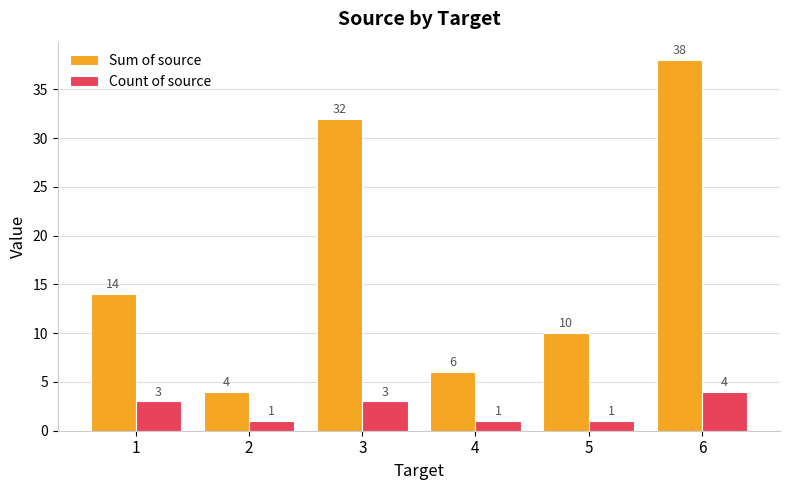

The Sum of source series shows 3 at 5. True or false?

False